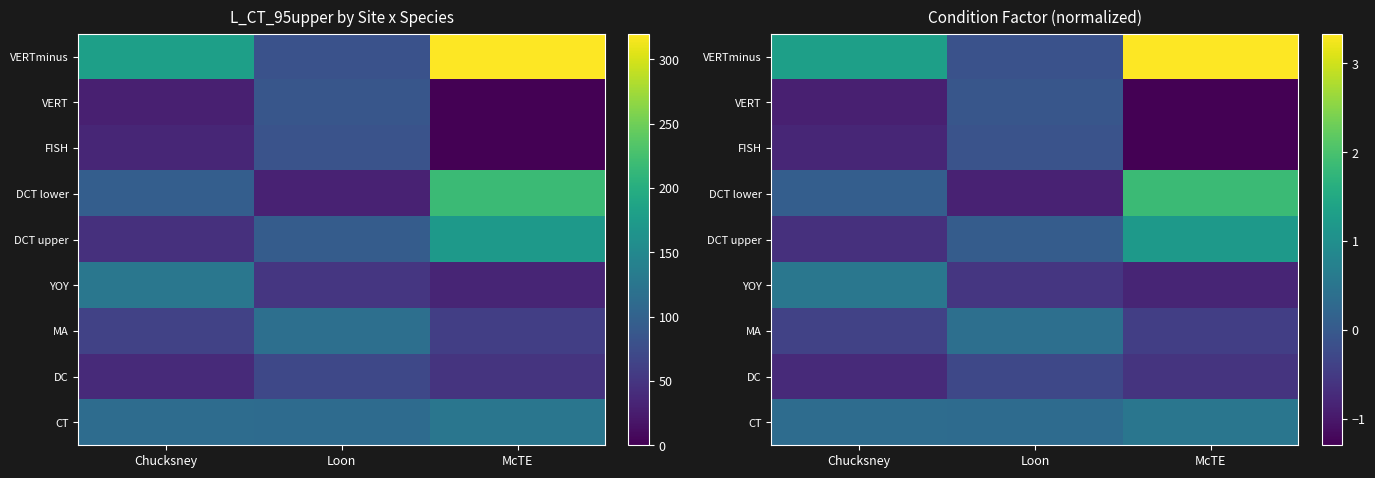

Which has a higher value, McTE or Loon?

McTE